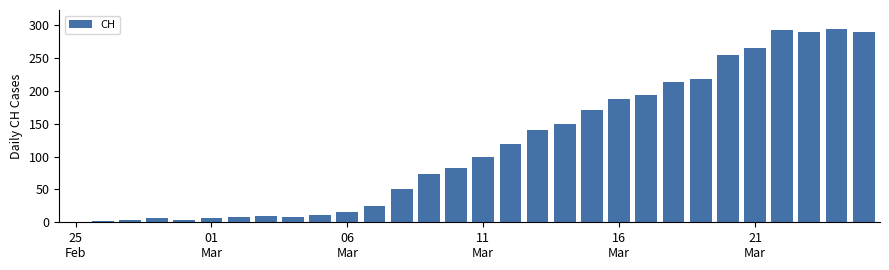

What is the greatest value displayed?

294